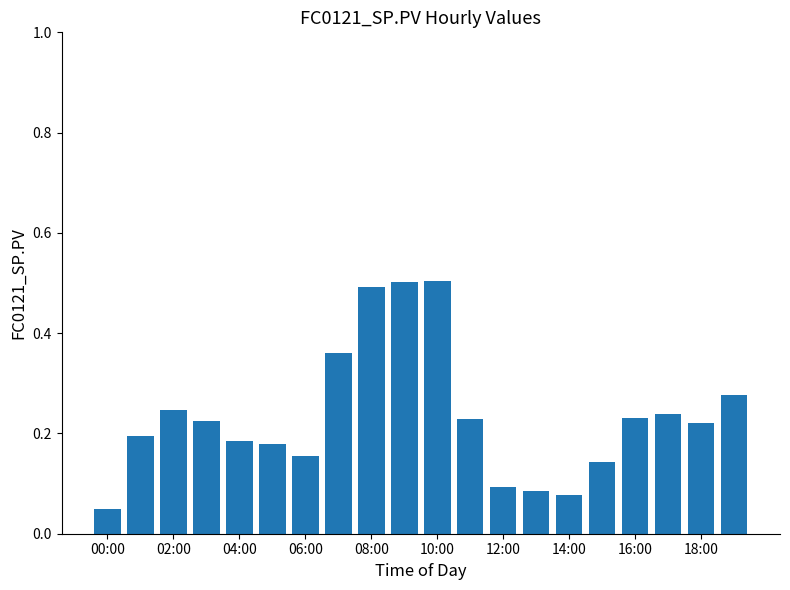

Count the values in the range 0 to 1.

20